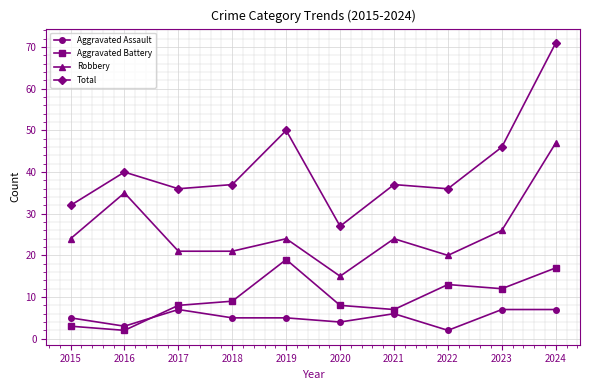

What is the minimum value for Aggravated Battery?

2